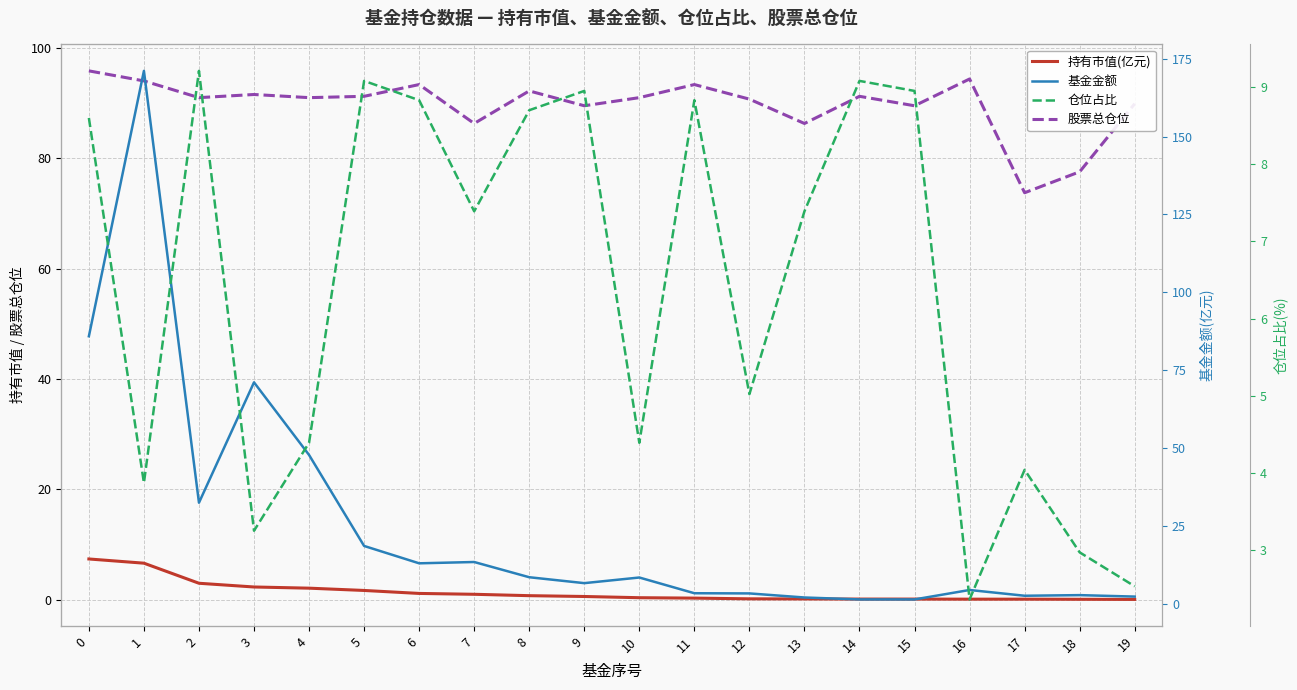

Rank the series by their maximum value, from lowest to highest.

持有市值(亿元), 仓位占比, 股票总仓位, 基金金额